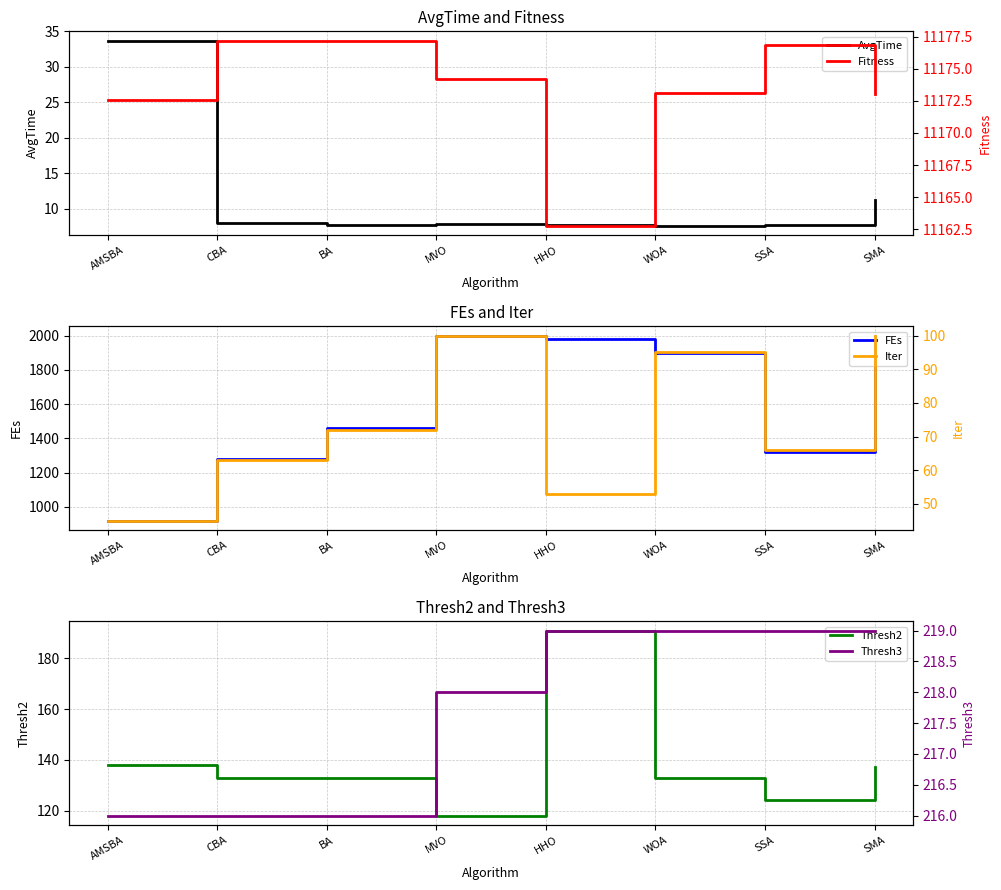

What is the sum of all FEs values?

12862